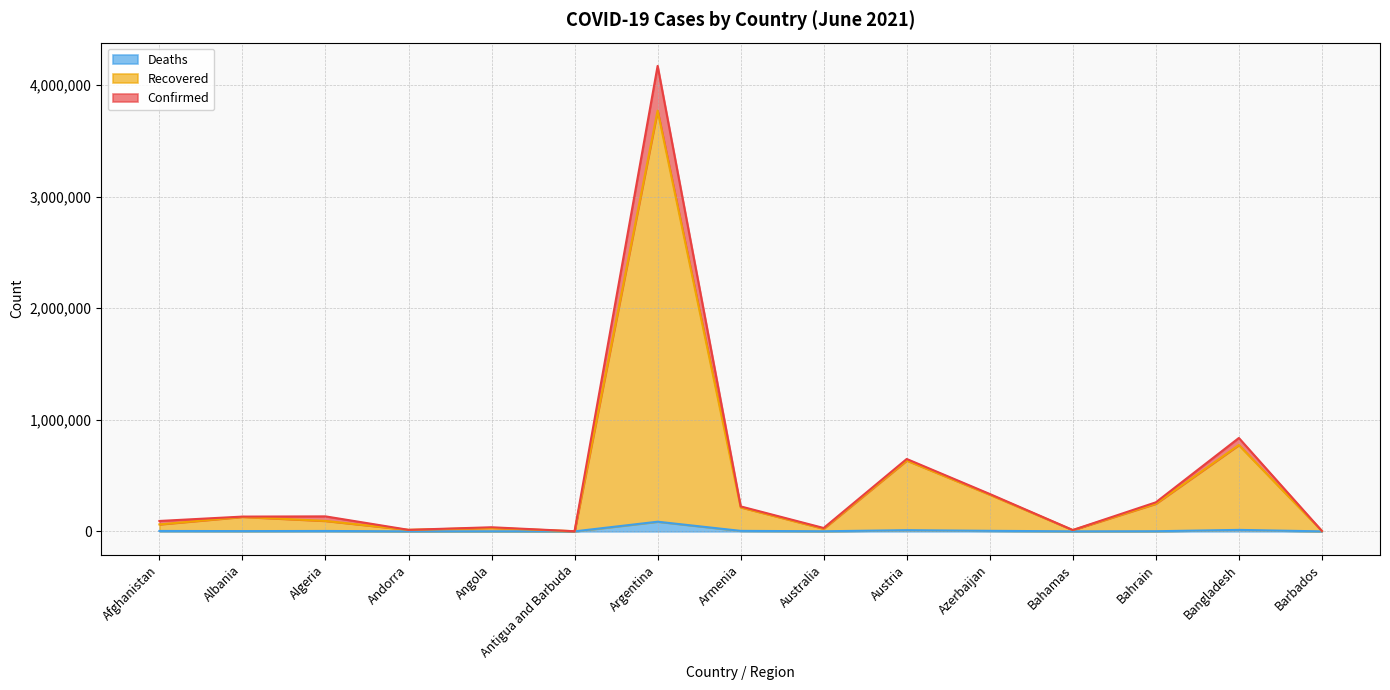

What is the sum of the Confirmed values at Argentina and Afghanistan?

4266030